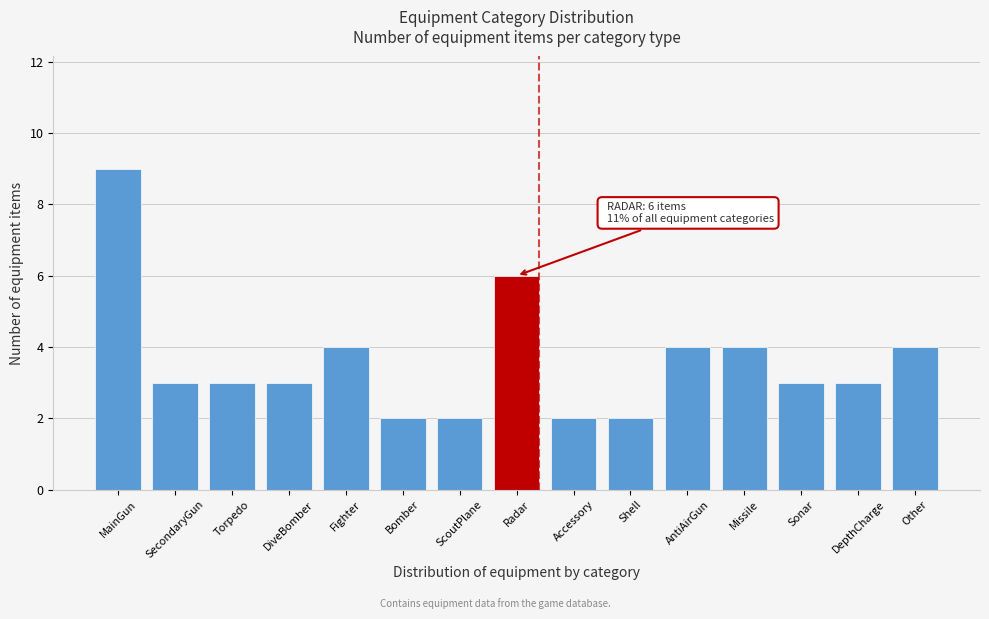

Reading left to right, transcribe all the data shown in this chart.

9	3	3	3	4	2	2	6	2	2	4	4	3	3	4